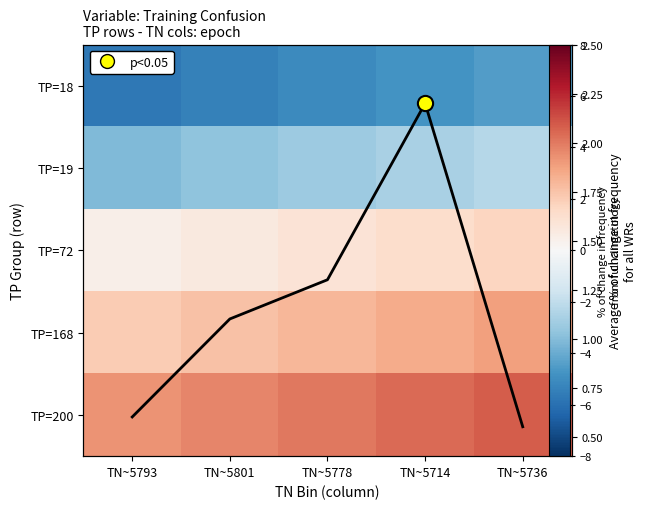

Which series has the largest range (max minus min)?

Avg % change